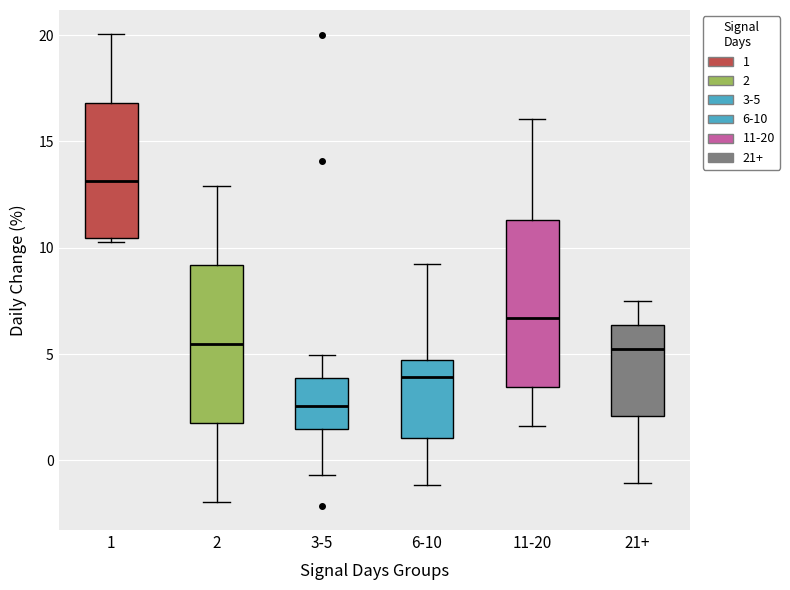

Where does the median line of the box for 3-5 sit on the y-axis? The values are not printed on the chart, so give them approximately, as read against the axis.

2.5